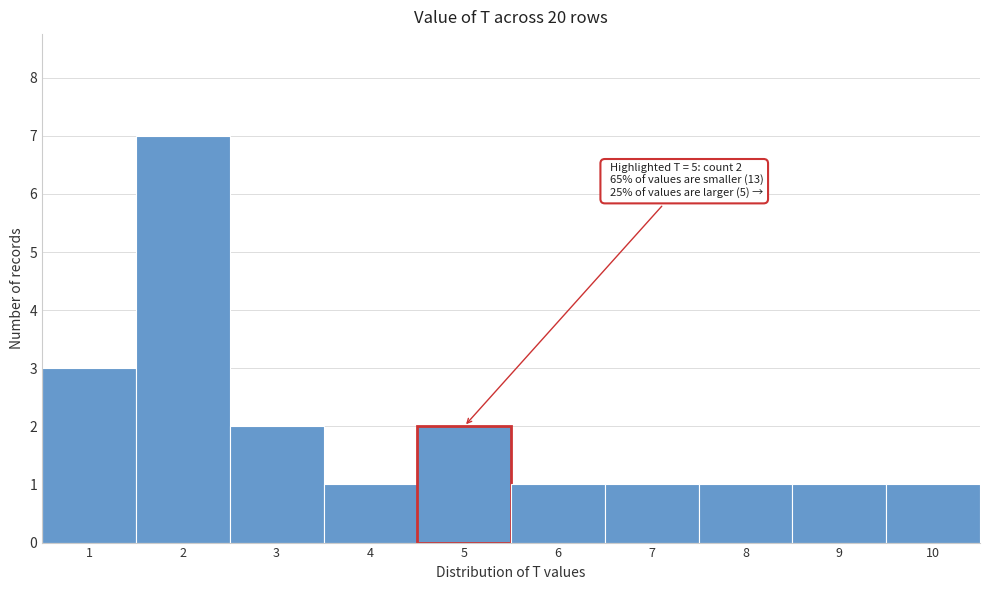

Over which range of the x-axis is the bar tallest?

1.5 to 2.5